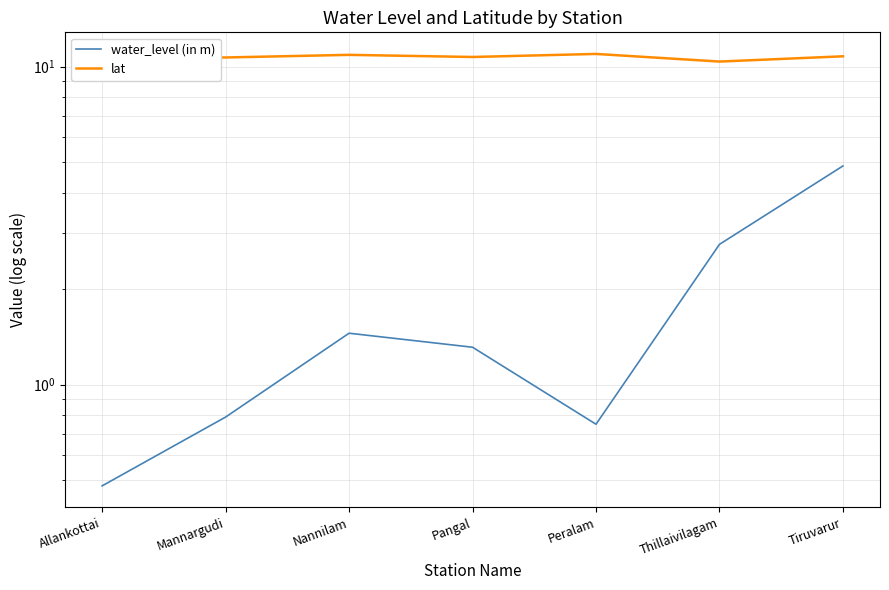

Which series has the widest spread of values?

water_level (in m)